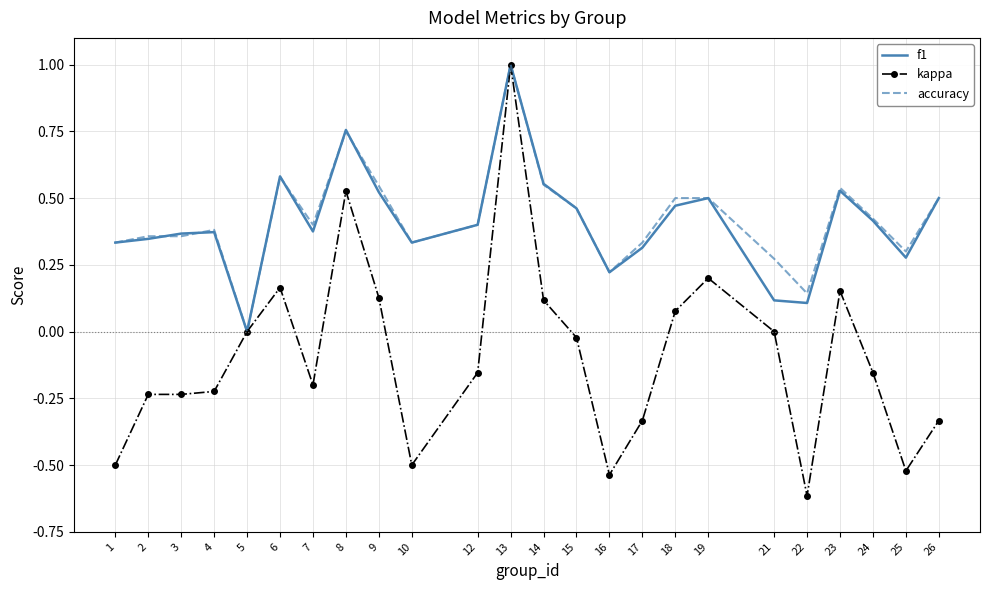

Which series changed the most between 4 and 5?

accuracy